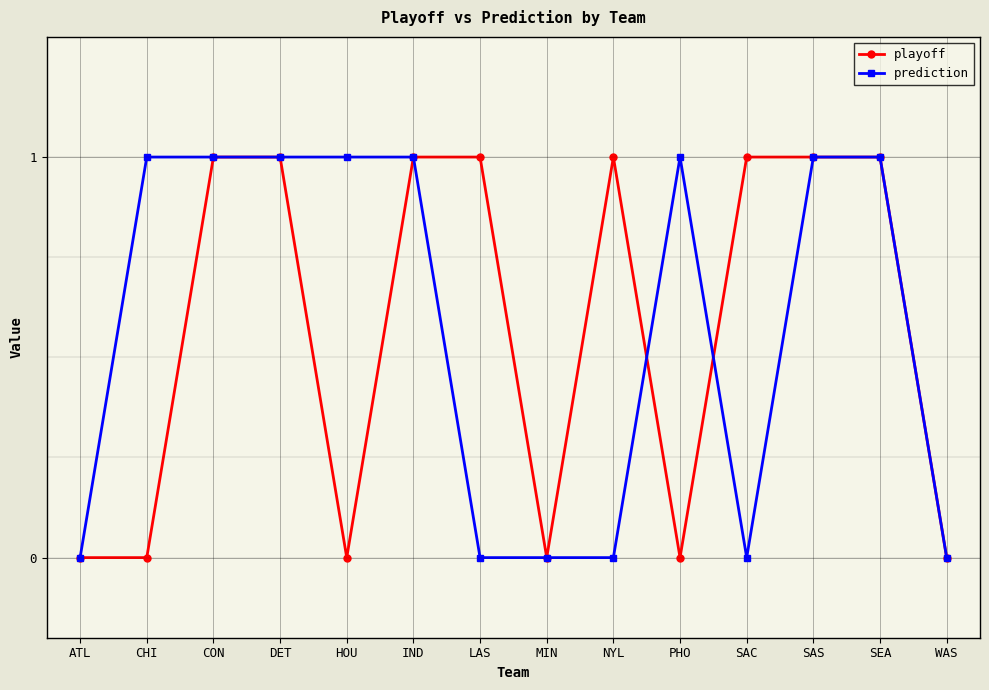

Between HOU and WAS, which series saw the biggest shift?

prediction